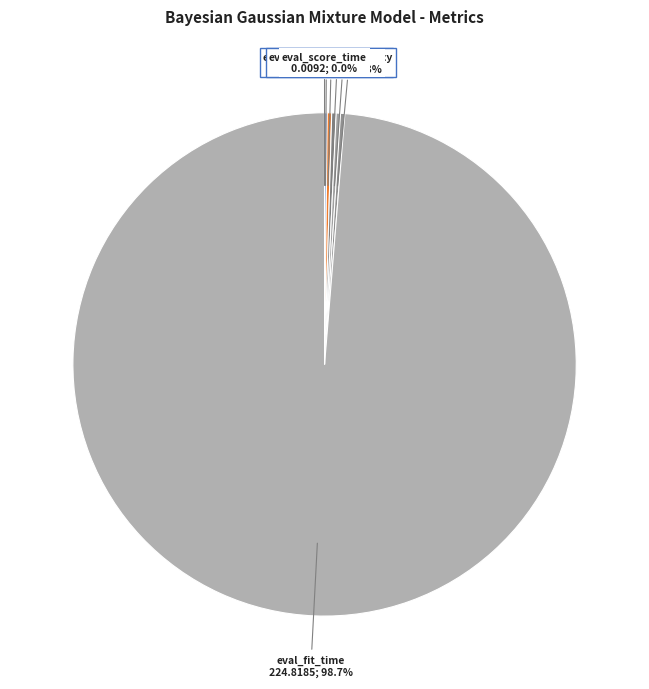

What is the largest slice in the pie chart?

eval_fit_time